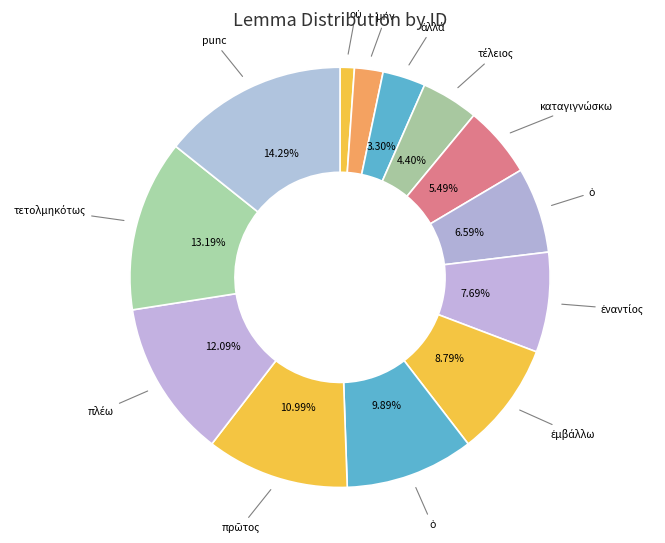

Which category has the biggest portion of the pie?

punc